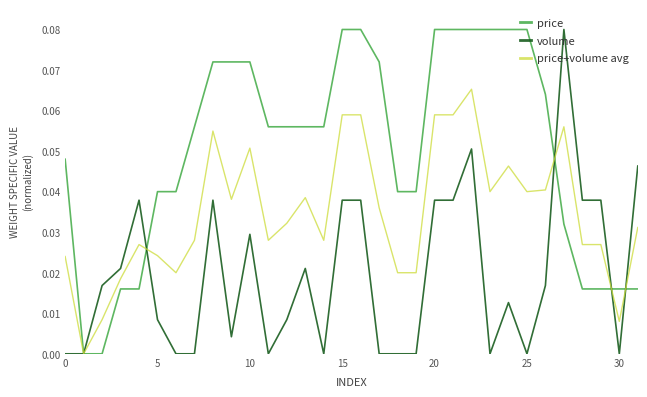

Rank the series by their average value, from lowest to highest.

volume, price+volume avg, price